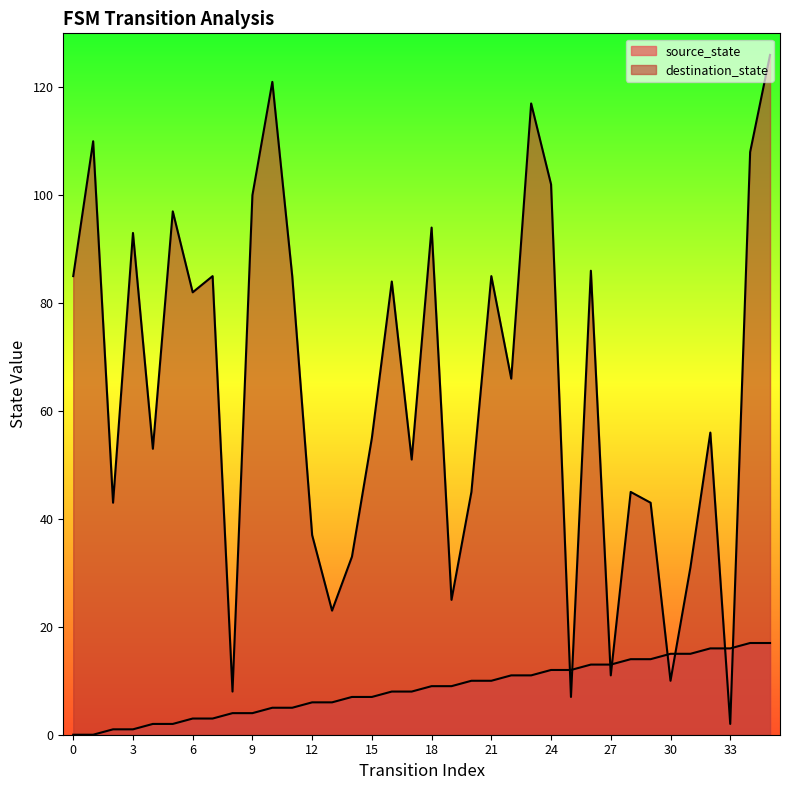

How many distinct data groups are displayed?

2